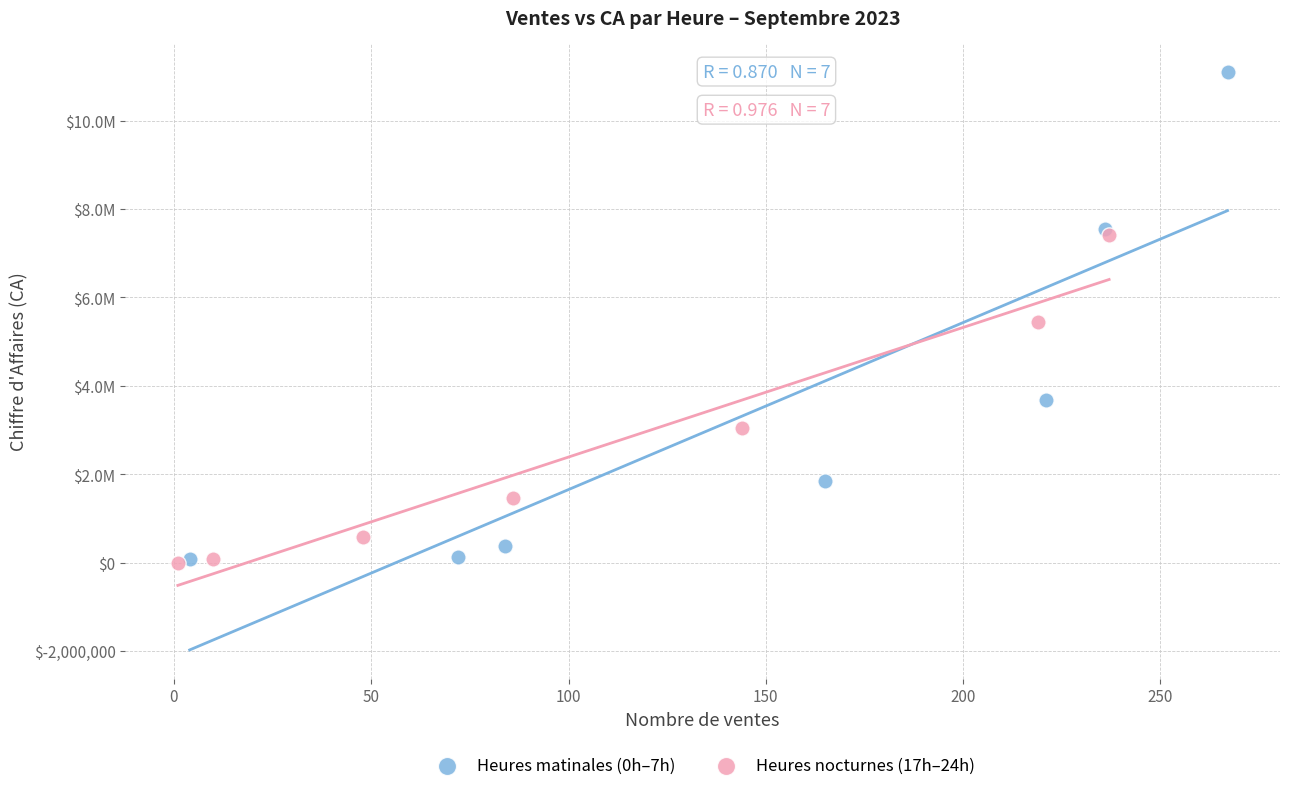

What are all the series names shown in the legend?

Heures matinales (0h–7h), Heures nocturnes (17h–24h)